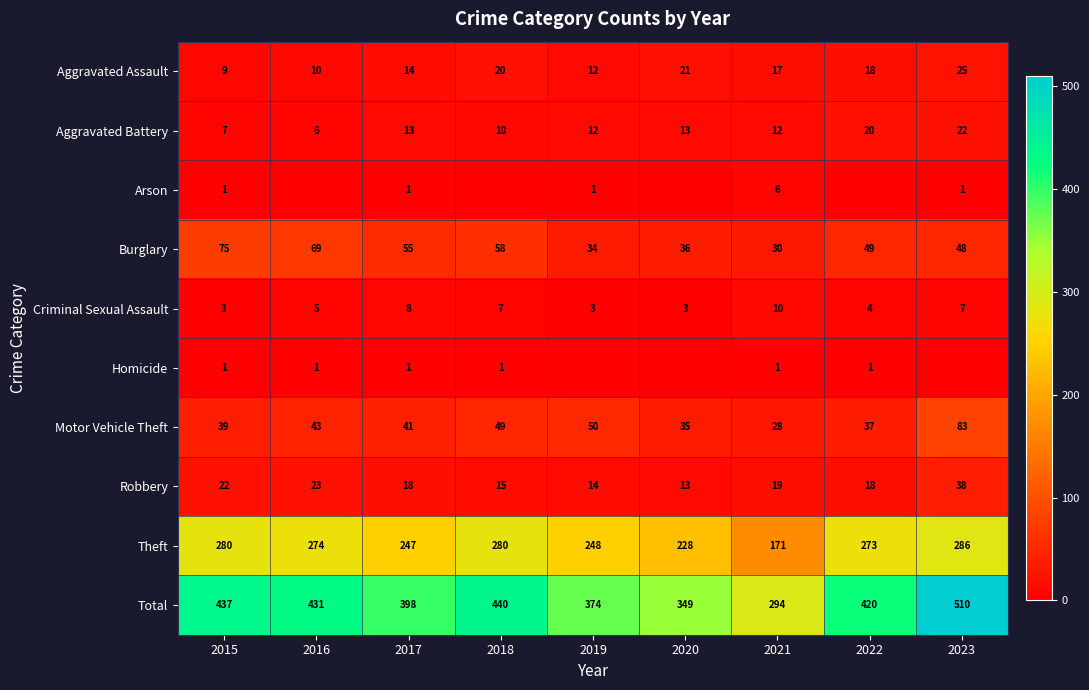

What is the average value of the Total series?

406